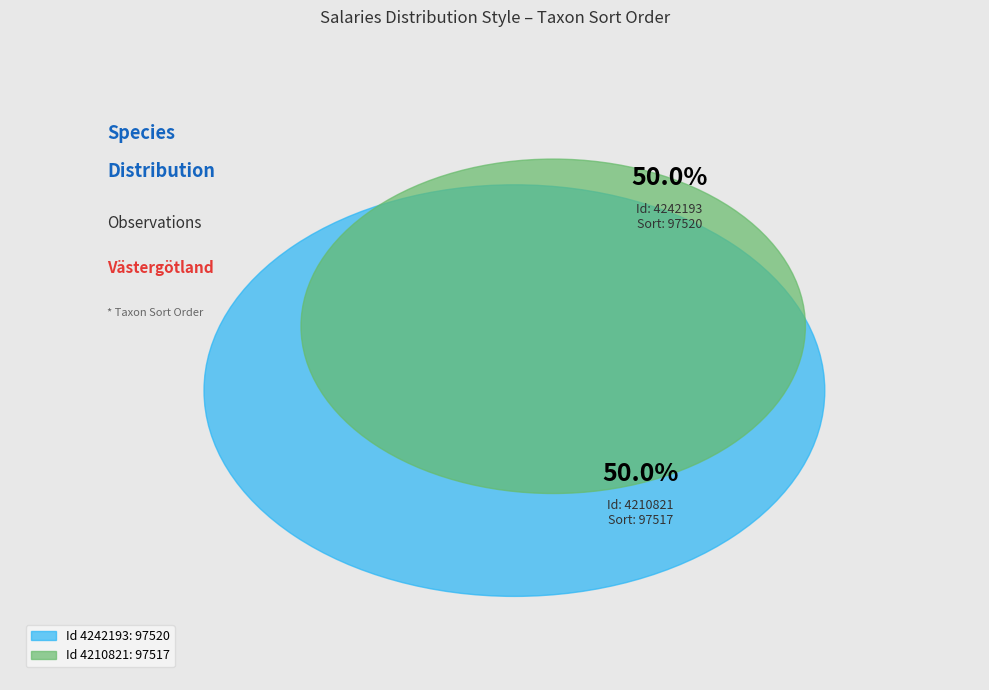

Rank the categories by value from highest to lowest.

4242193, 4210821